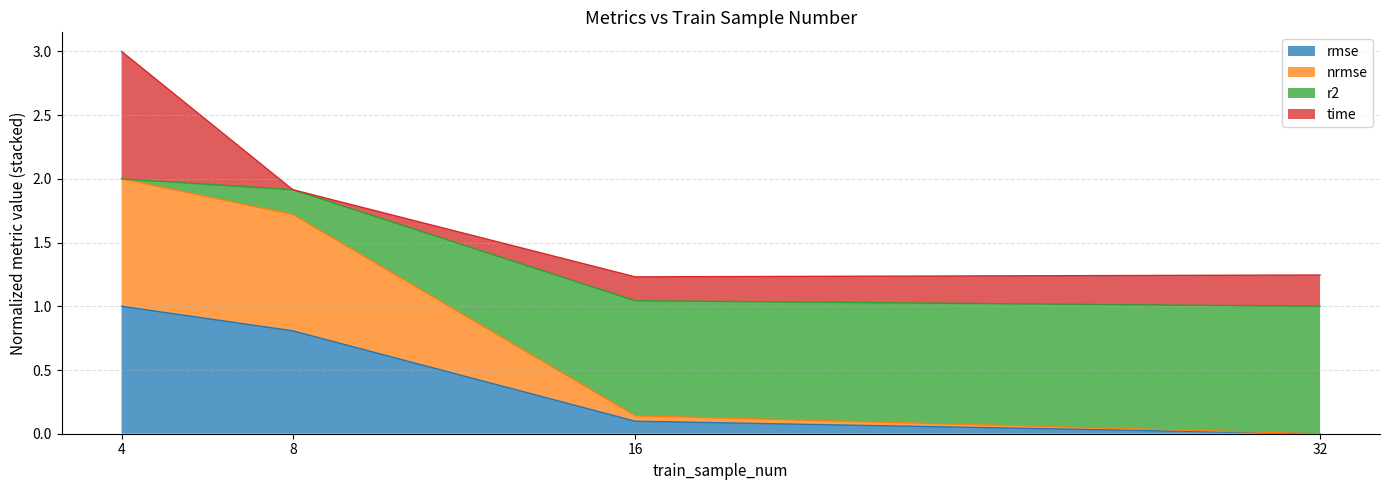

The value of rmse at 4 is 1.7. True or false?

False